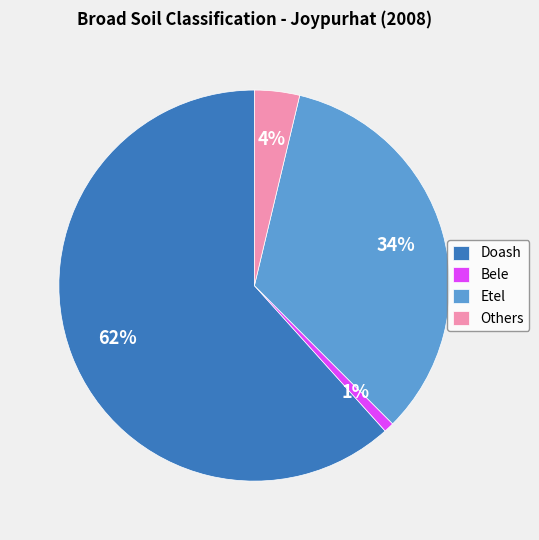

Combined, do Bele and Etel account for over 50%?

No